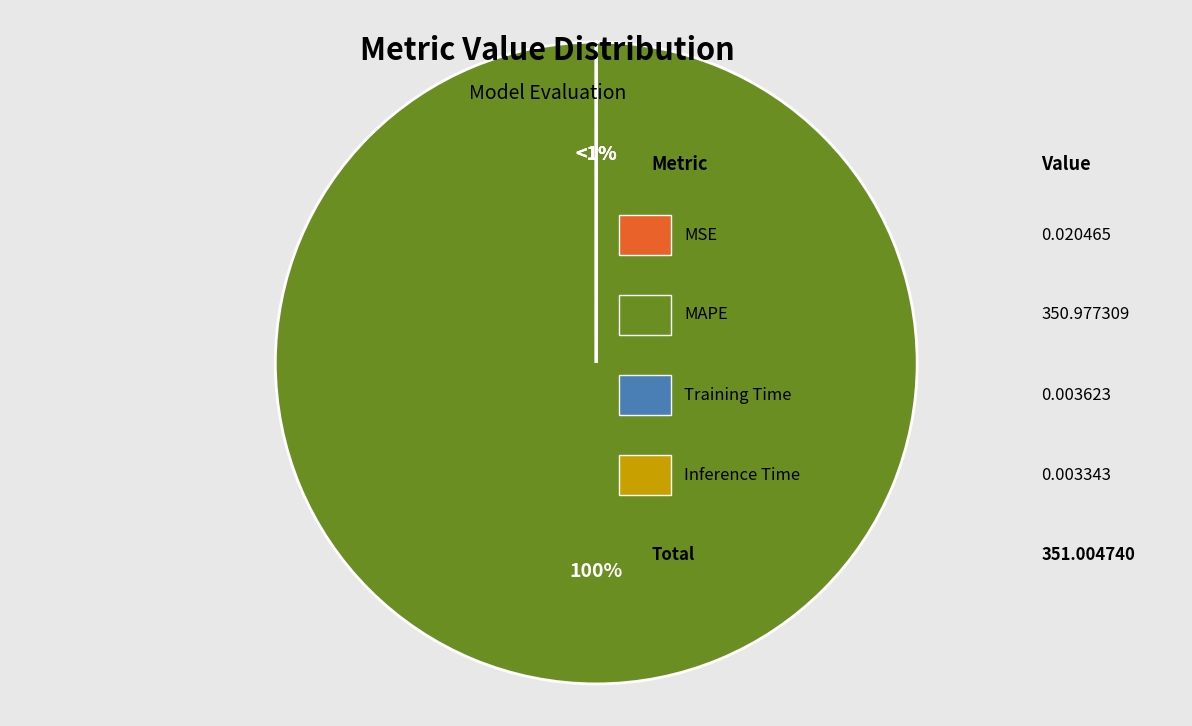

Rank the categories by value from highest to lowest.

MAPE, MSE, Training Time, Inference Time